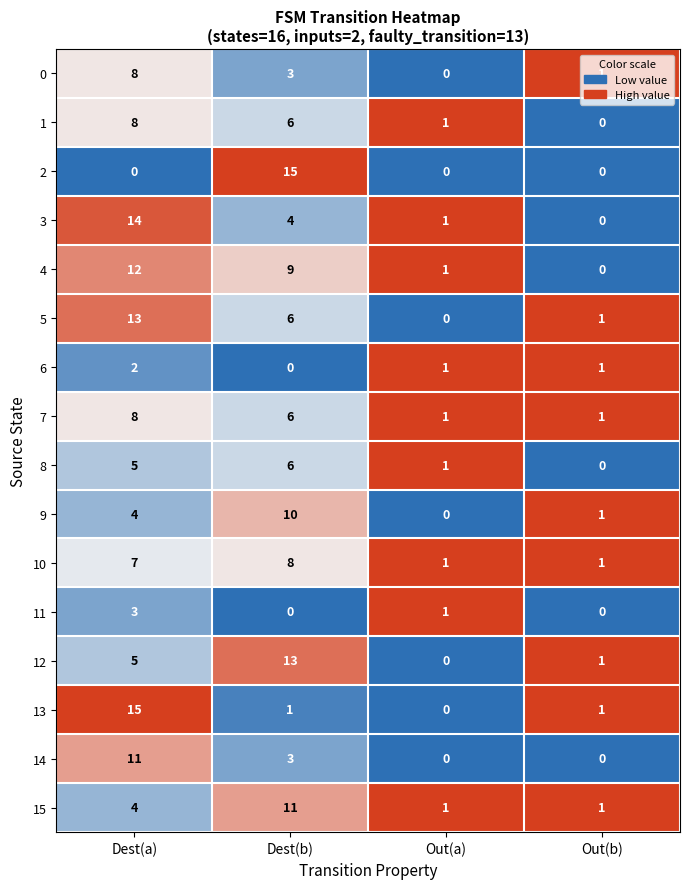

True or false: 4 has a value of 2 at Out(a).

False